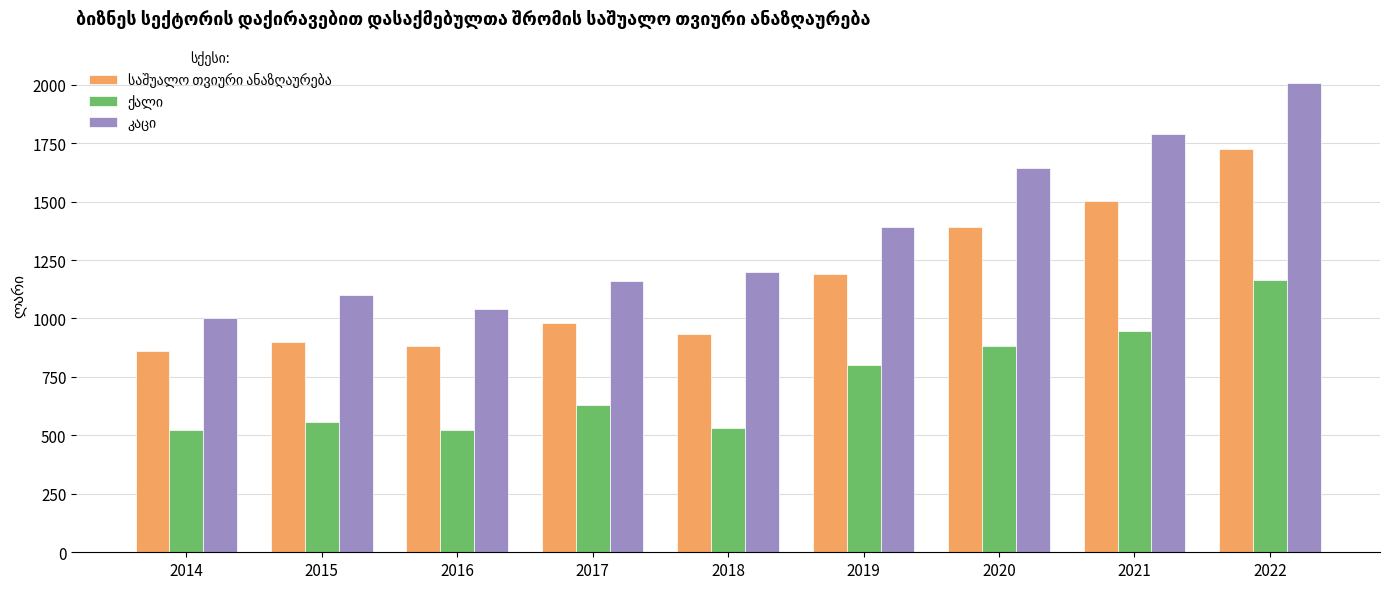

What is the total value across all series at 2017?

2770.2